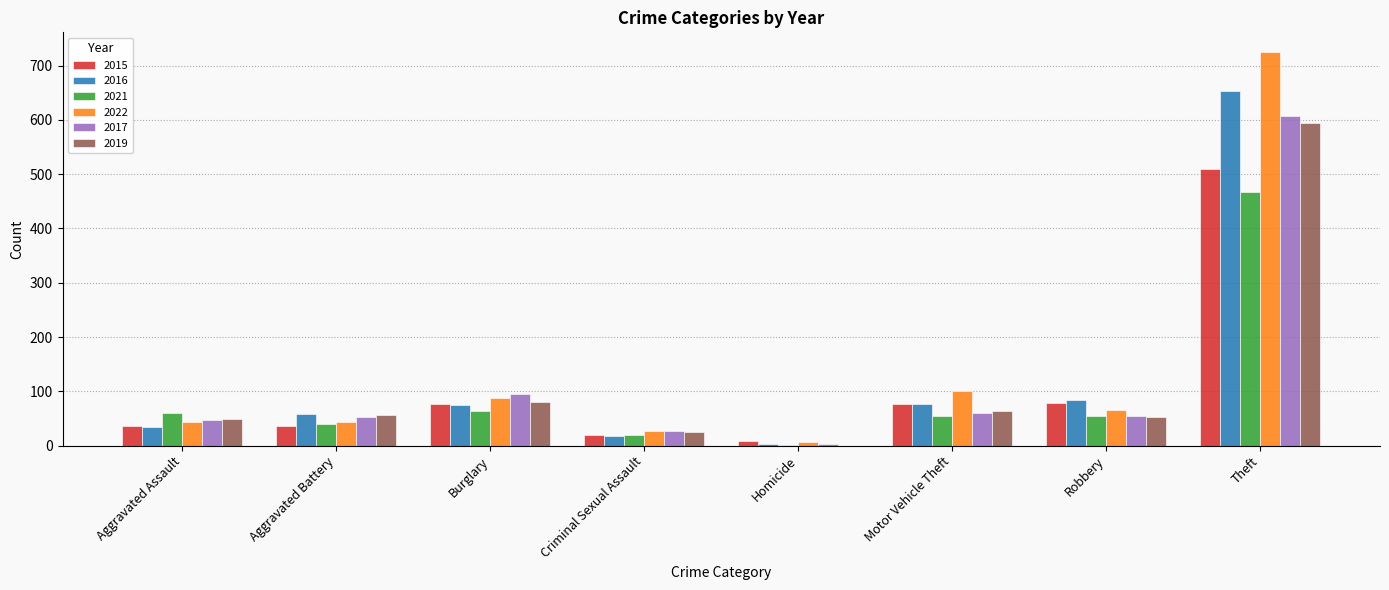

What is the sum of the 2017 values at Motor Vehicle Theft and Criminal Sexual Assault?

87